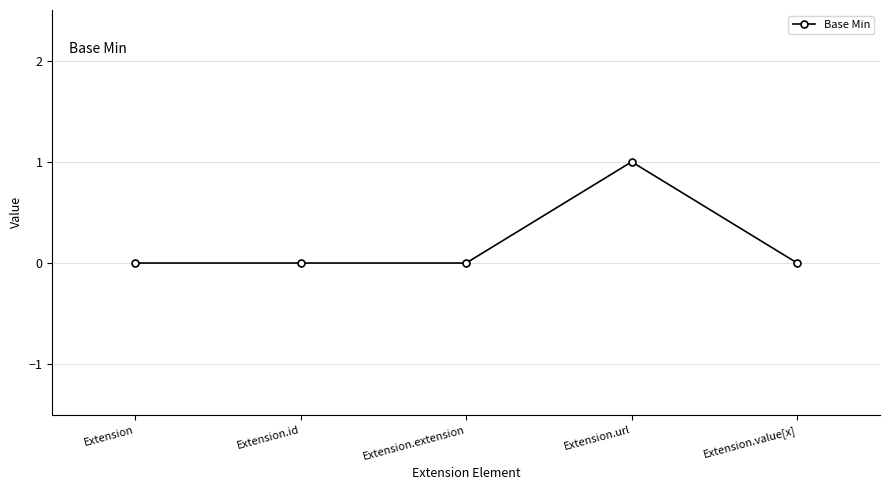

Which has a higher value, Extension.url or Extension.id?

Extension.url